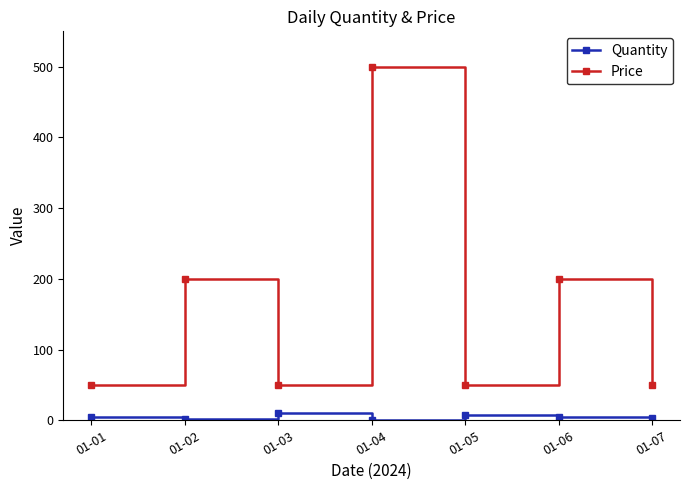

Rank the series by their average value, from lowest to highest.

Quantity, Price